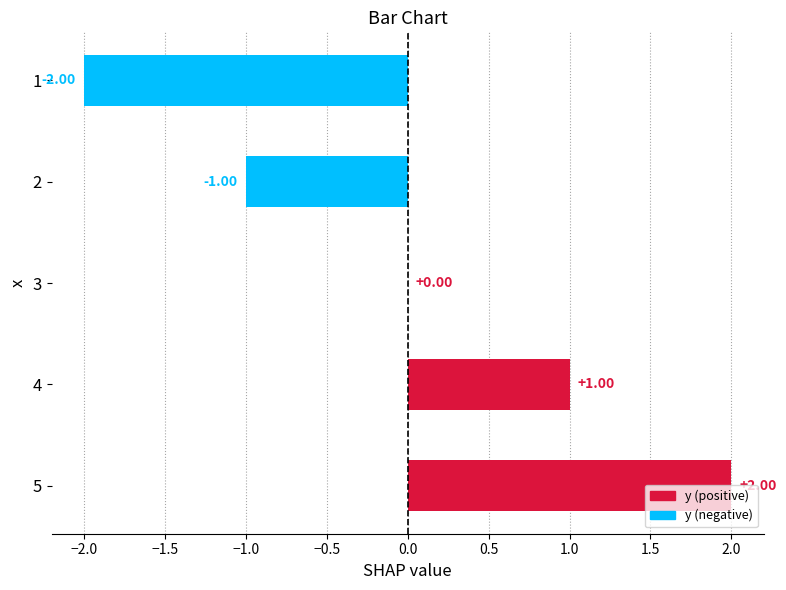

What is the greatest value displayed?

2